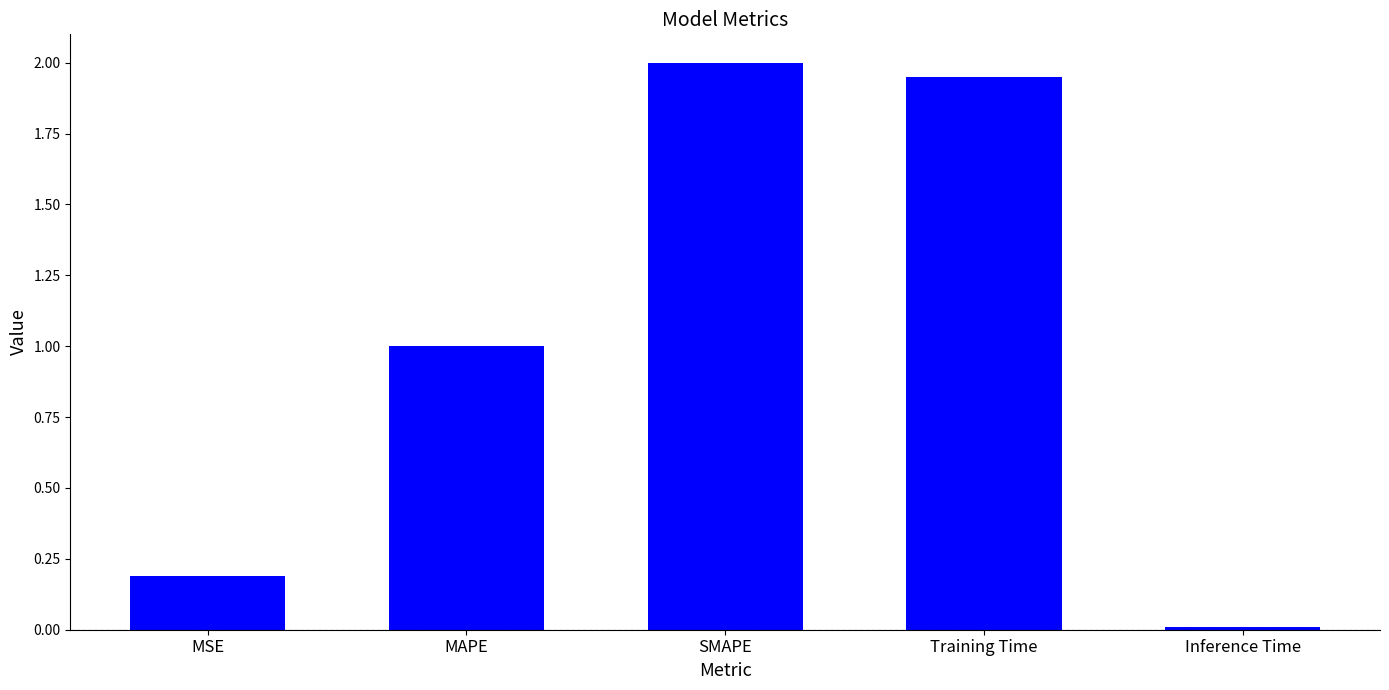

How many data points are less than 1?

2